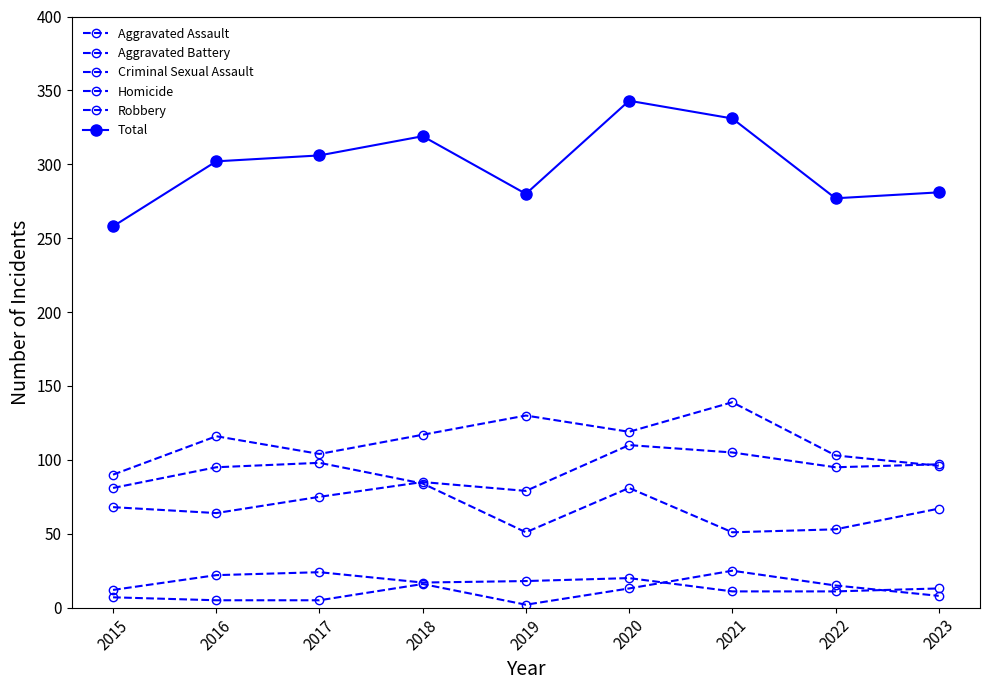

How many data points in Aggravated Assault are less than 85?

4